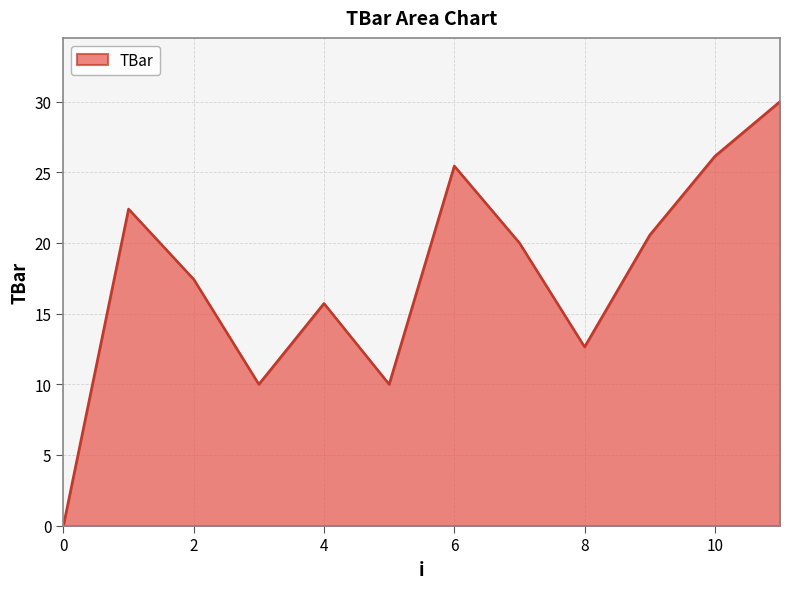

What is the difference between the maximum and minimum values?

30.0